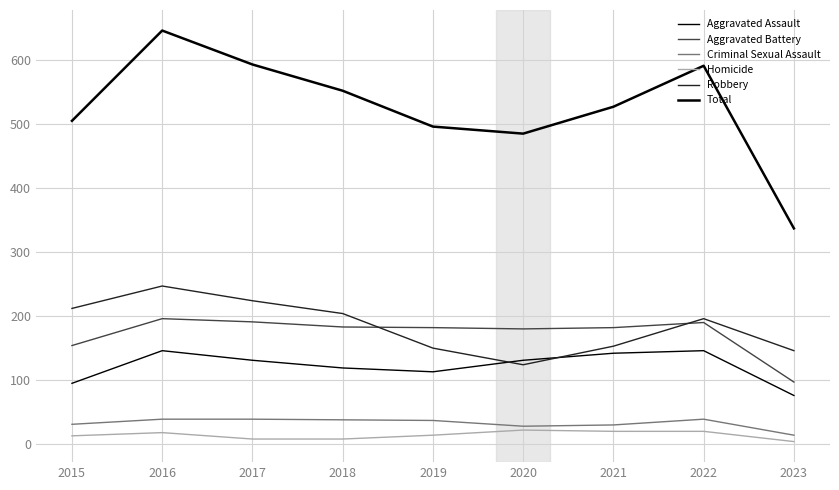

Which series has the largest range (max minus min)?

Total